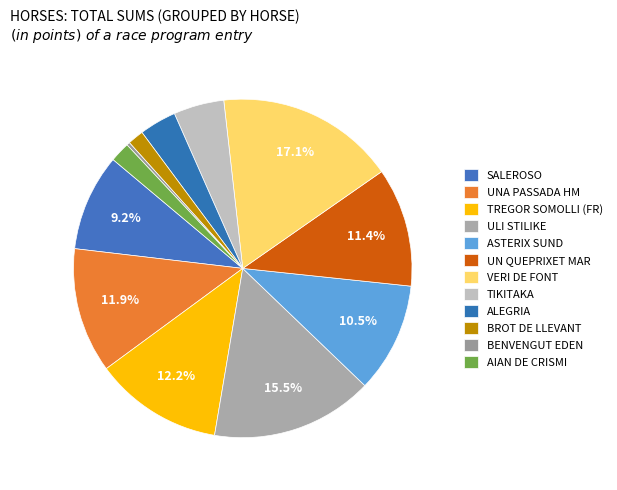

How many slices are in this pie chart?

12